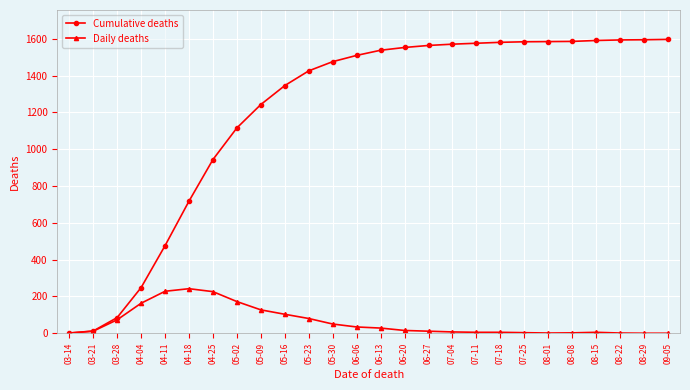

What is the total value across all series at 04-11?

704